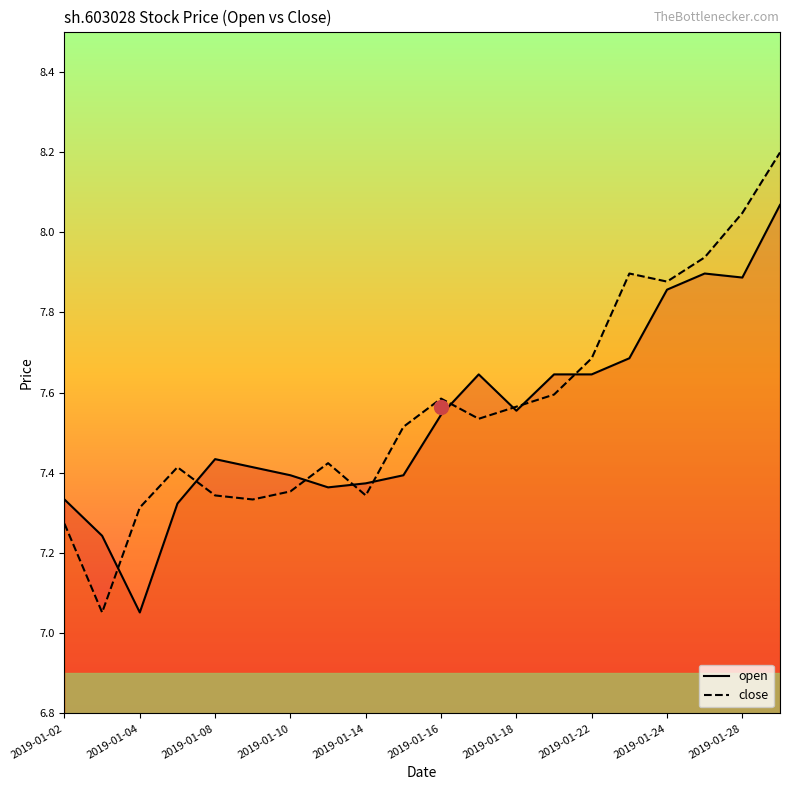

What is the difference between the maximum and minimum values in the open series?

1.0